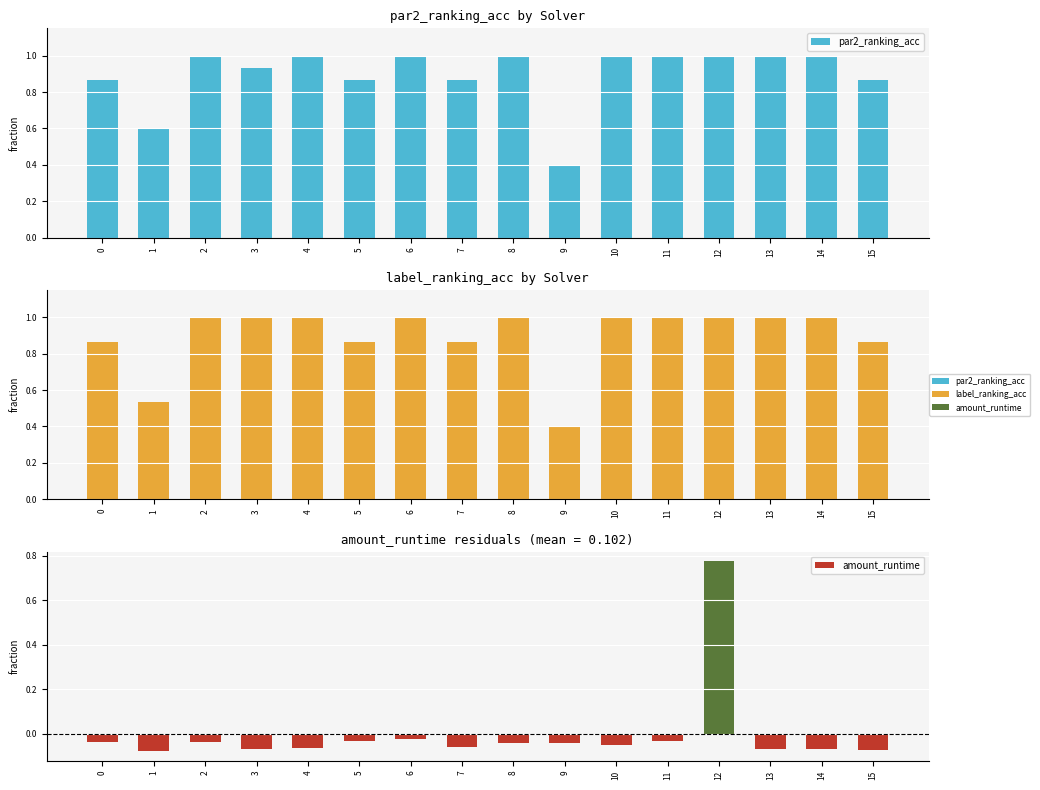

The value of label_ranking_acc at 11 is 1.0. True or false?

True